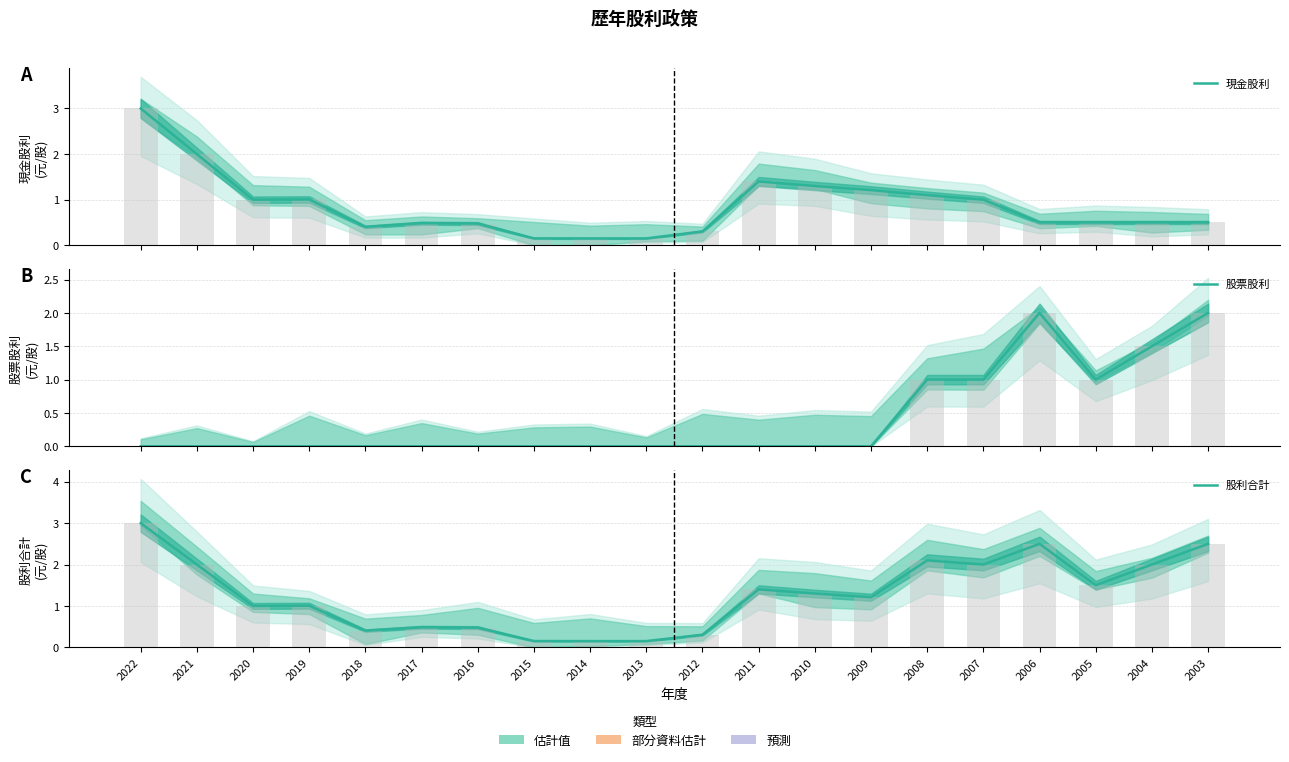

What is the difference between the 股票股利 values at 2004 and 2009?

1.5